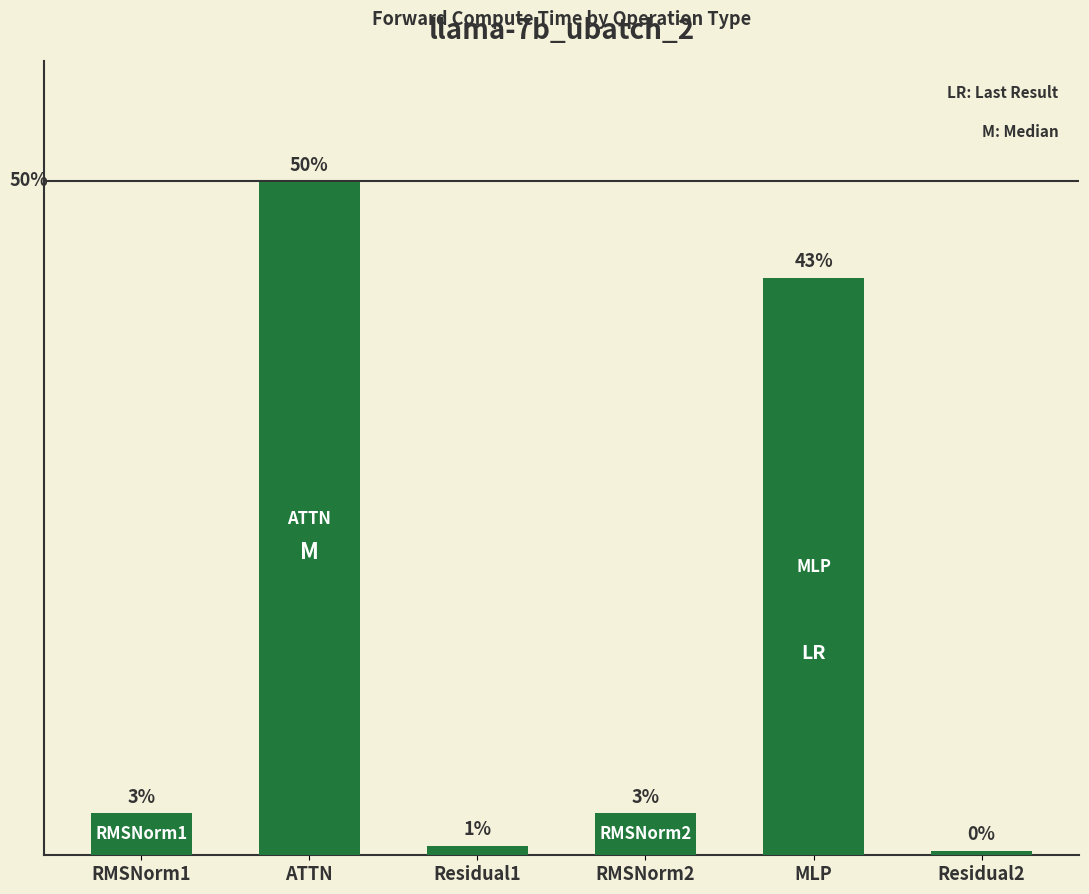

What position from the left is MLP?

5